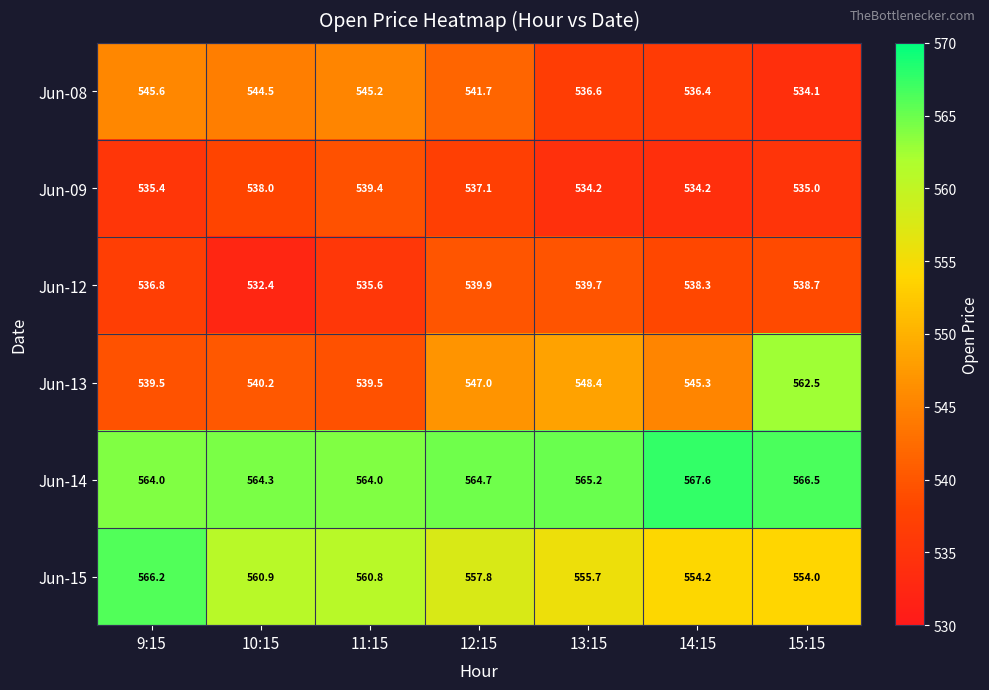

At which category is the sum across all series the highest?

15:15